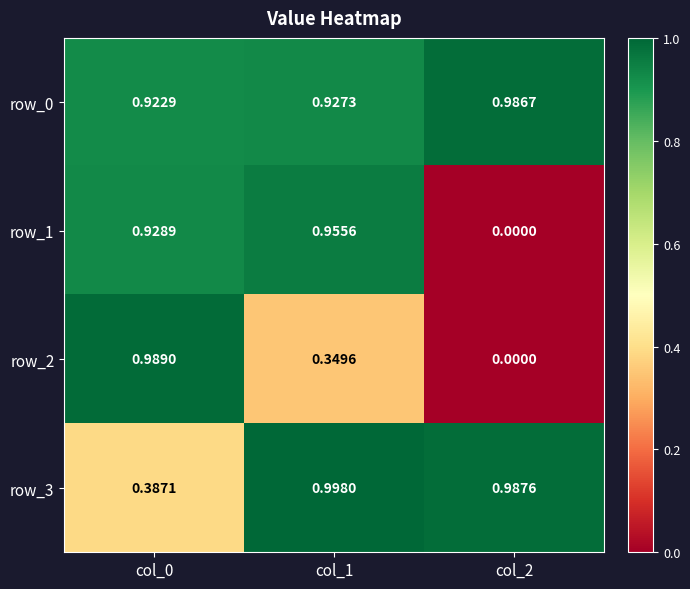

Is the value of row_3 at col_0 greater than the value of row_0 at col_0?

No